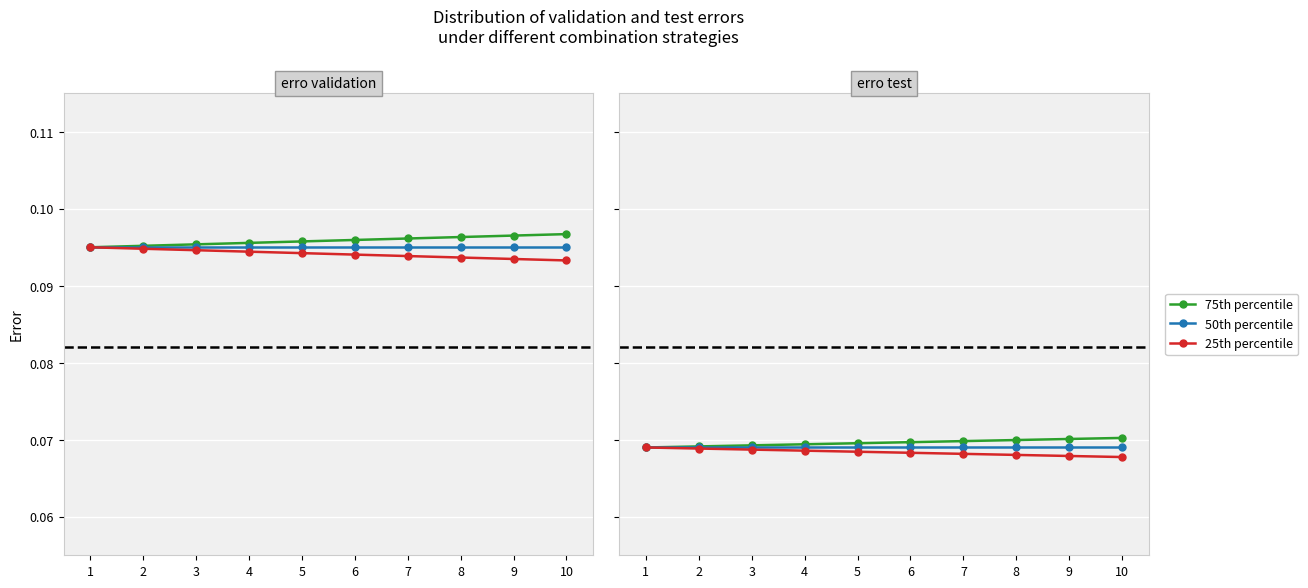

Reading left to right, transcribe all the data shown in this chart.

75th percentile: 1=0.1	2=0.1	3=0.1	4=0.1	5=0.1	6=0.1	7=0.1	8=0.1	9=0.1	10=0.1
50th percentile: 1=0.1	2=0.1	3=0.1	4=0.1	5=0.1	6=0.1	7=0.1	8=0.1	9=0.1	10=0.1
25th percentile: 1=0.1	2=0.1	3=0.1	4=0.1	5=0.1	6=0.1	7=0.1	8=0.1	9=0.1	10=0.1